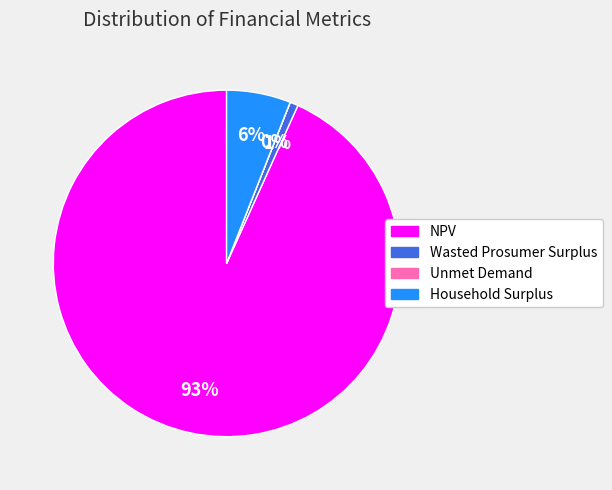

What percentage is the Wasted Prosumer Surplus slice, to the nearest percent?

1%